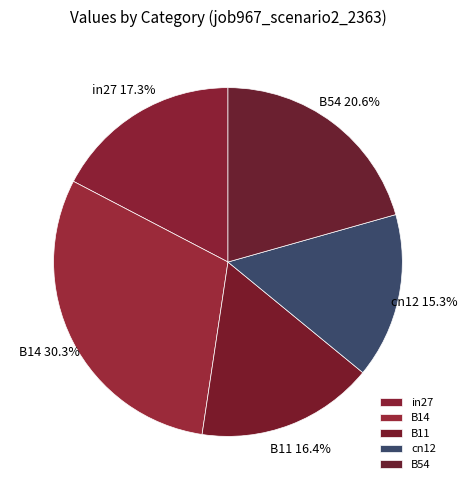

Do in27 and B11 together represent more than half of the pie?

No